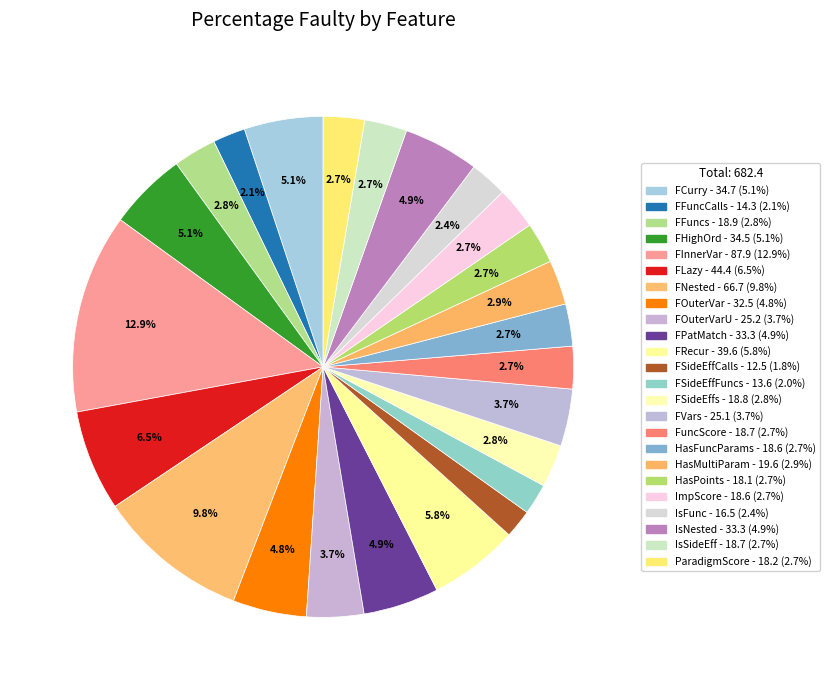

To the nearest percent, what is the average slice percentage?

4%